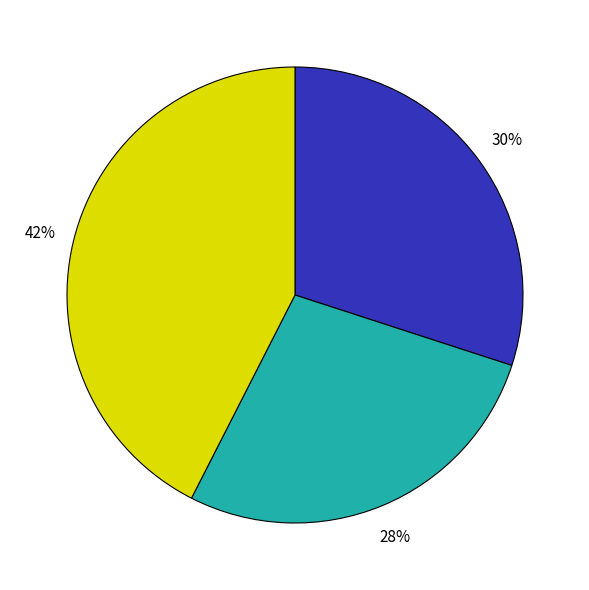

To the nearest percent, what is the average slice percentage?

33%